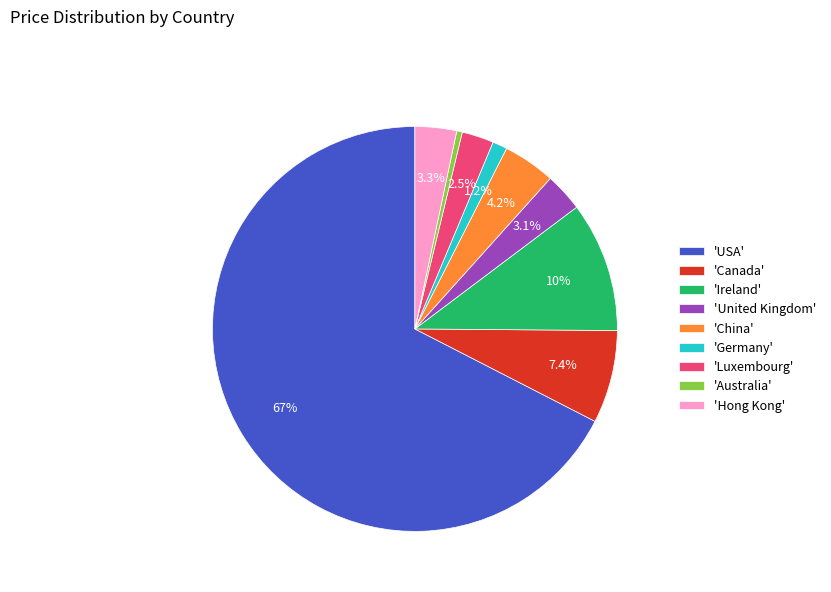

Which has a higher value, 'Ireland' or 'United Kingdom'?

'Ireland'